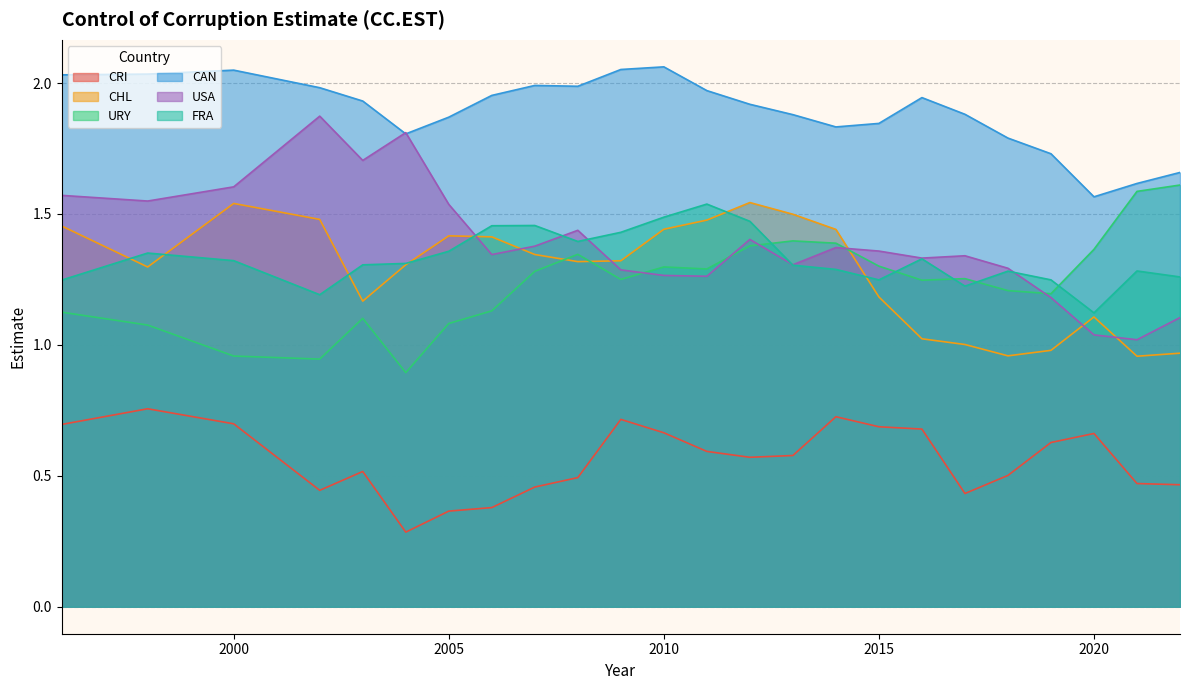

At which label is FRA closest to 1?

2020